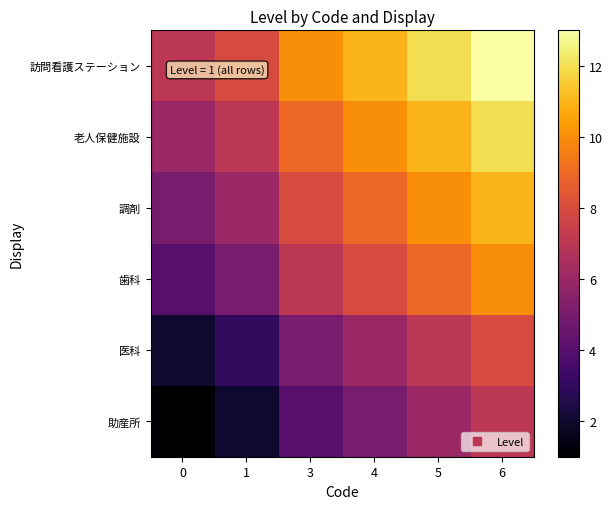

Reading right to left, what are all the values shown in this chart?

助産所: 6=7	5=6	4=5	3=4	1=2	0=1
医科: 6=8	5=7	4=6	3=5	1=3	0=2
歯科: 6=10	5=9	4=8	3=7	1=5	0=4
調剤: 6=11	5=10	4=9	3=8	1=6	0=5
老人保健施設: 6=12	5=11	4=10	3=9	1=7	0=6
訪問看護ステーション: 6=13	5=12	4=11	3=10	1=8	0=7